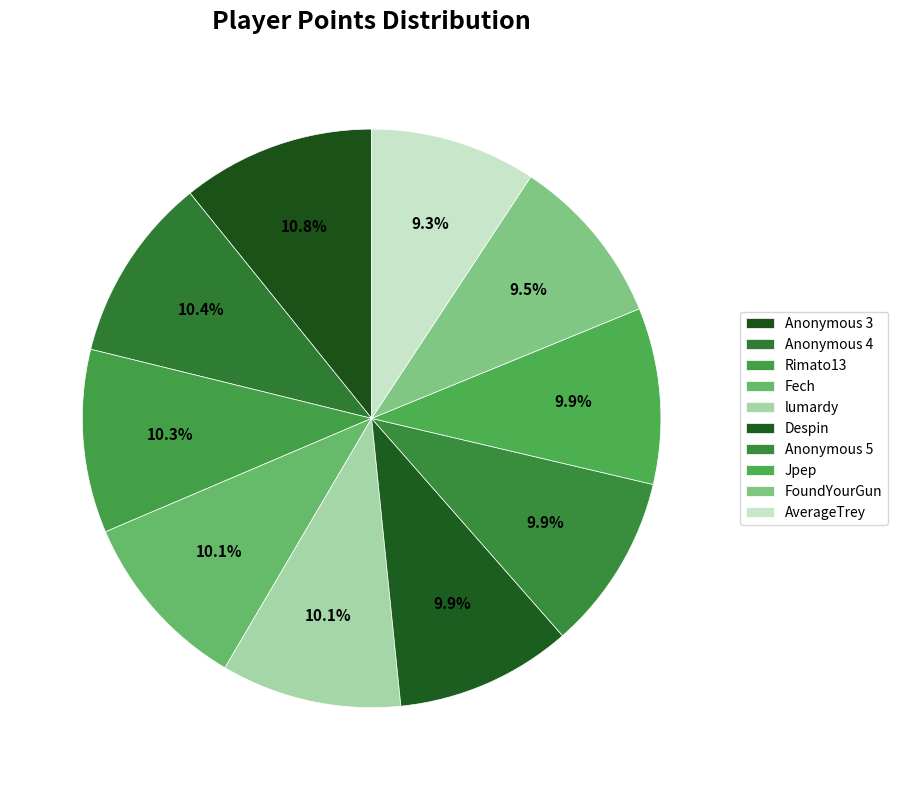

Which category has the biggest portion of the pie?

Anonymous 3